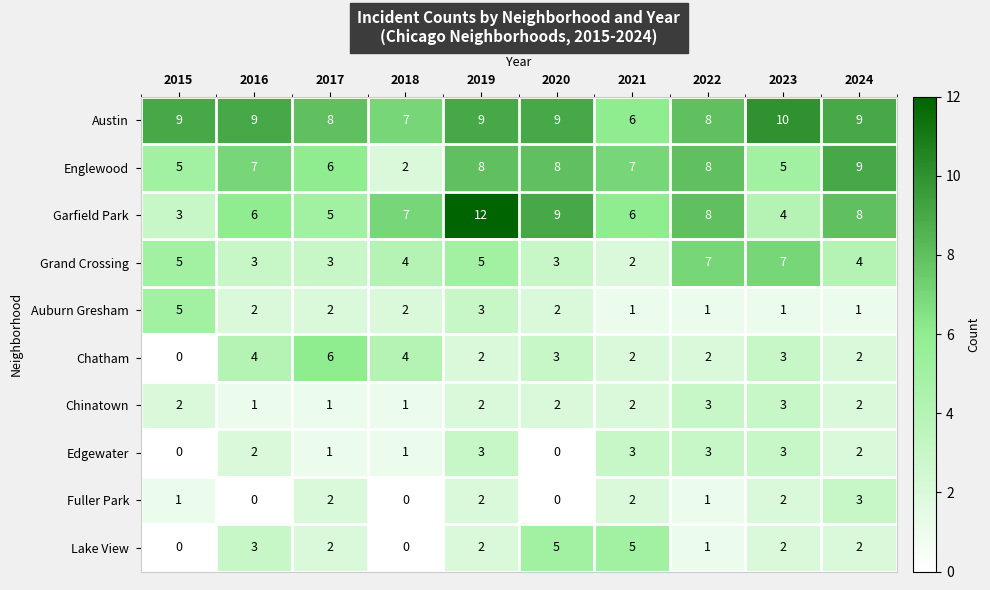

What is the sum of all Lake View values?

22